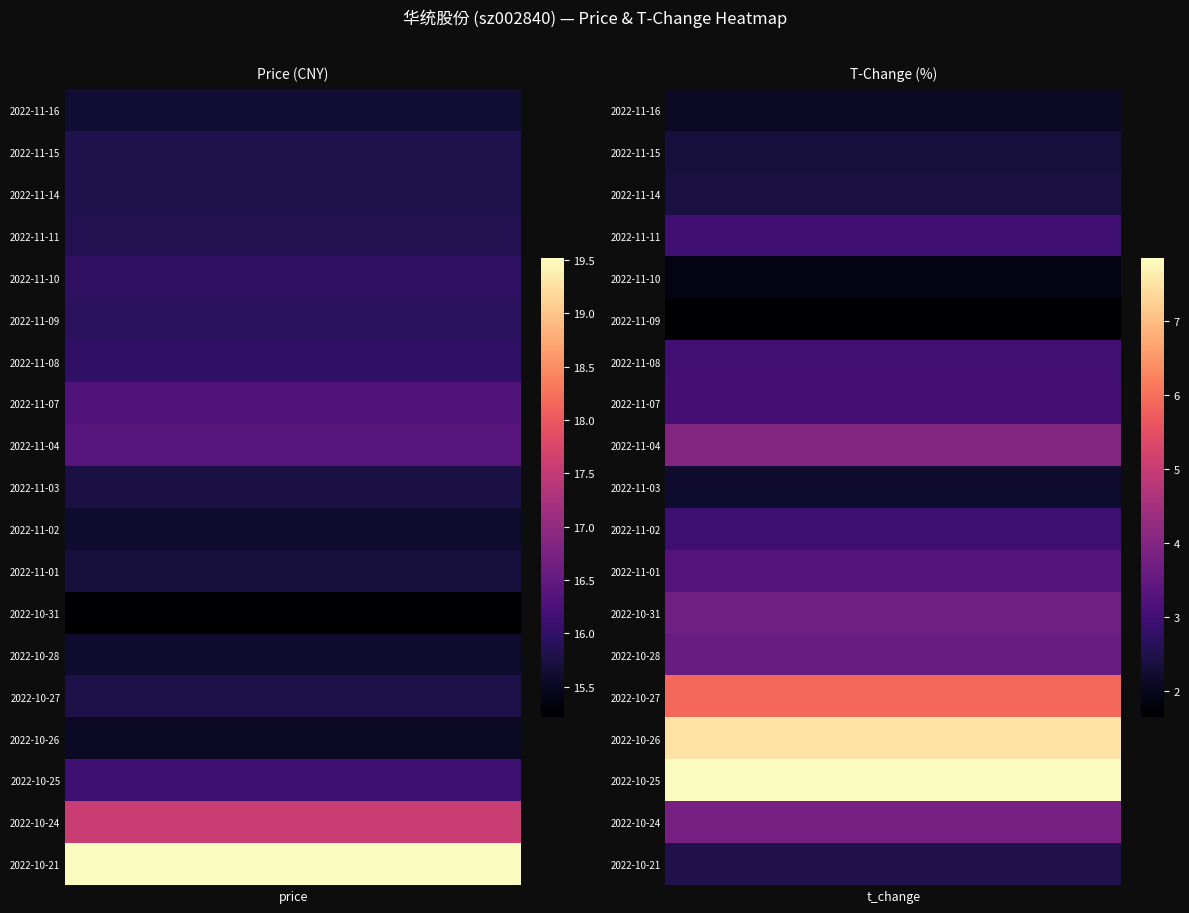

What is the maximum value for price?

19.5